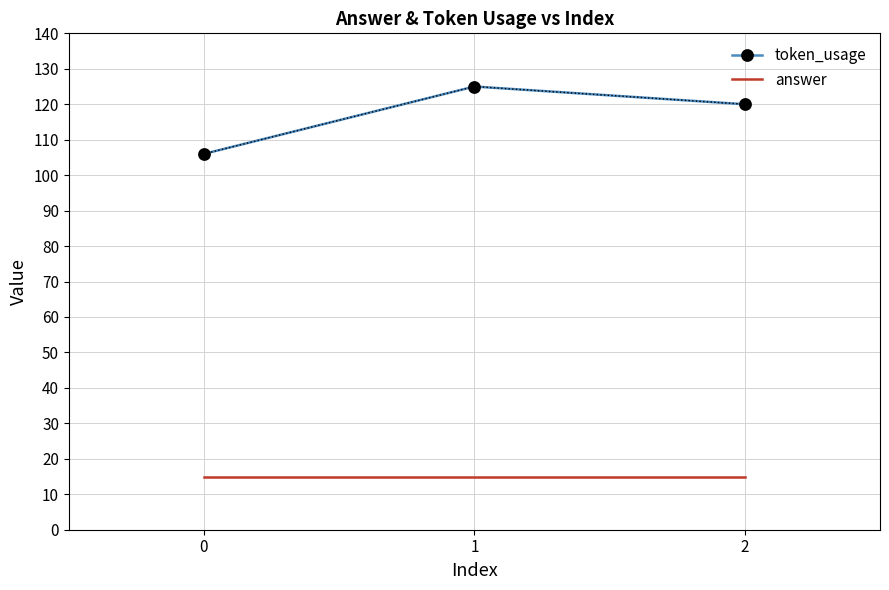

What is the difference between the maximum and minimum values in the token_usage series?

19